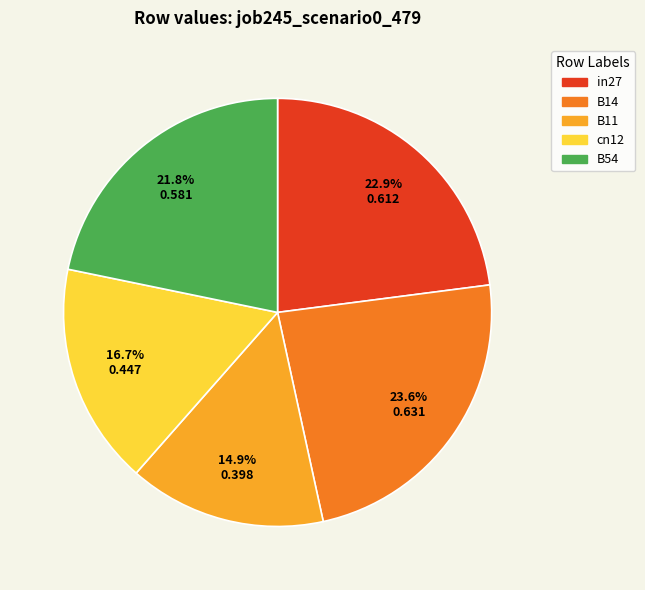

How many segments does this pie chart have?

5